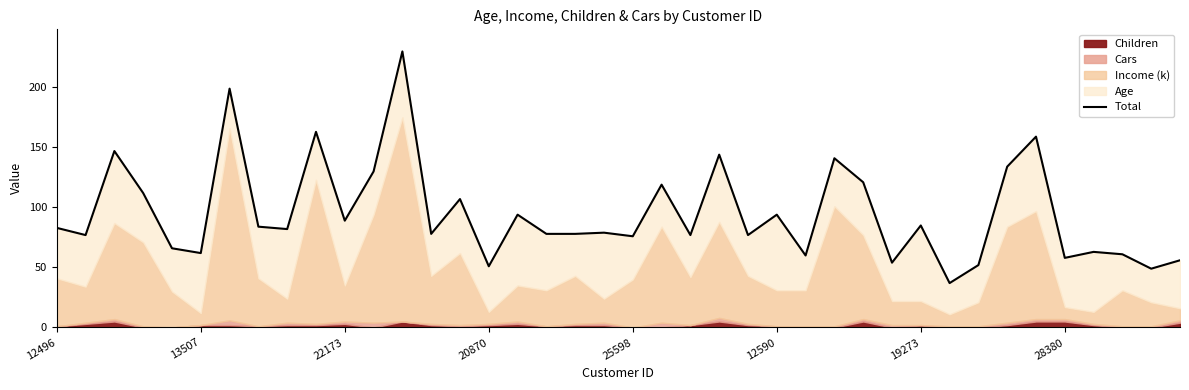

The chart shows a value of 102 at 24. True or false?

False